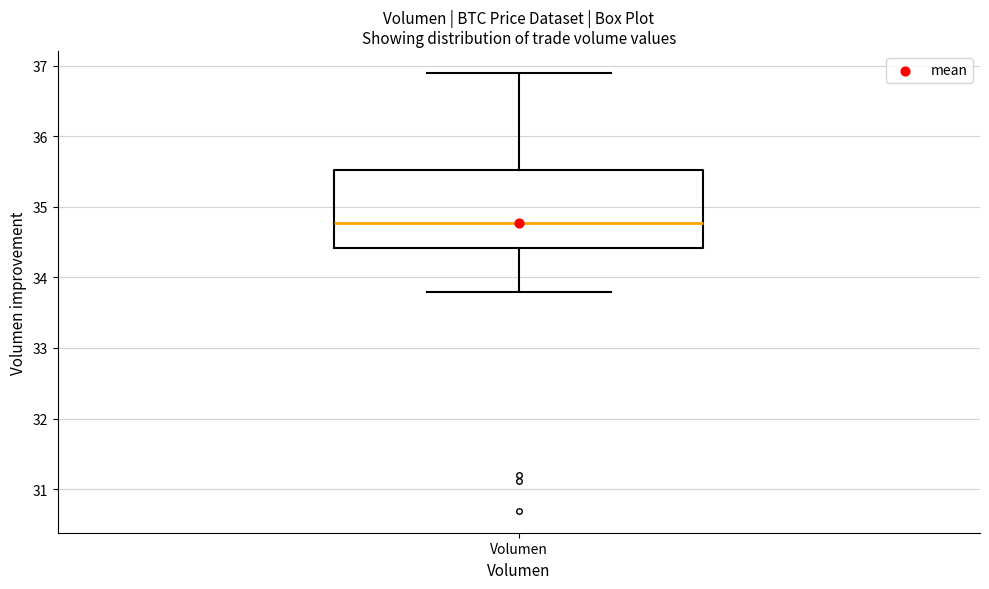

Where is the upper edge of the box for Volumen on the y-axis? The values are not printed on the chart, so give them approximately, as read against the axis.

35.5